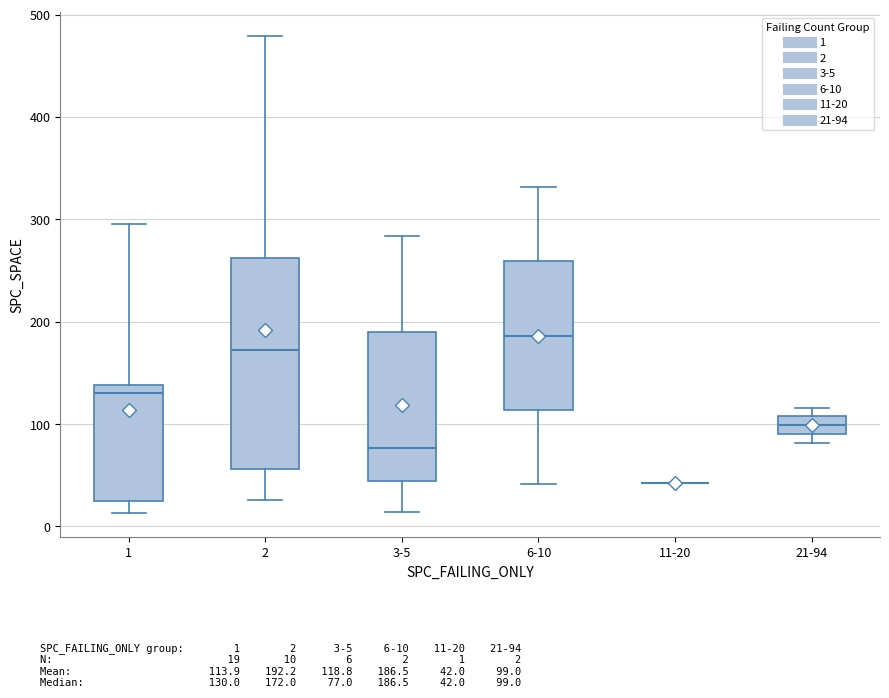

Where is the lower edge of the box for 3-5 on the y-axis? The values are not printed on the chart, so give them approximately, as read against the axis.

40